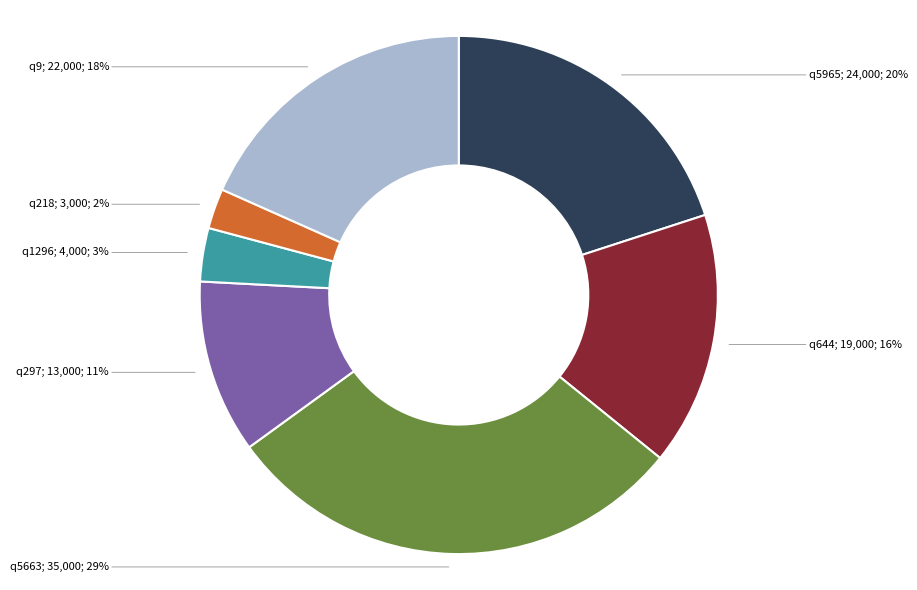

To the nearest percent, what is the average slice percentage?

14%